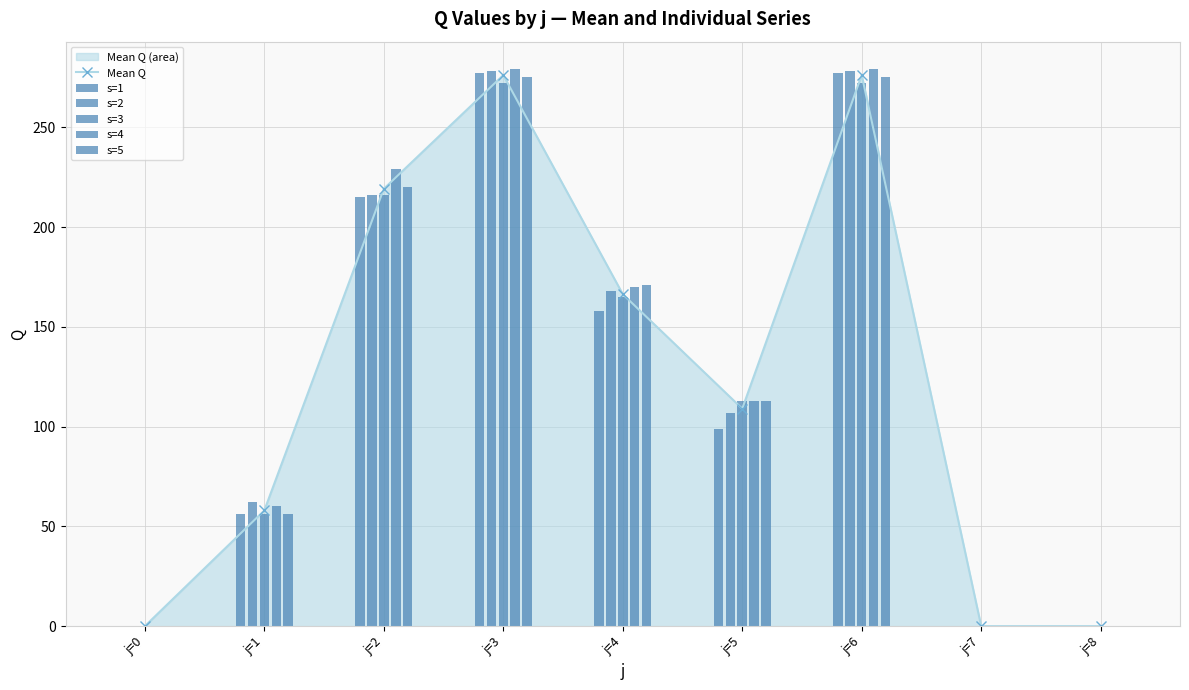

How many values in s=5 are above zero?

6